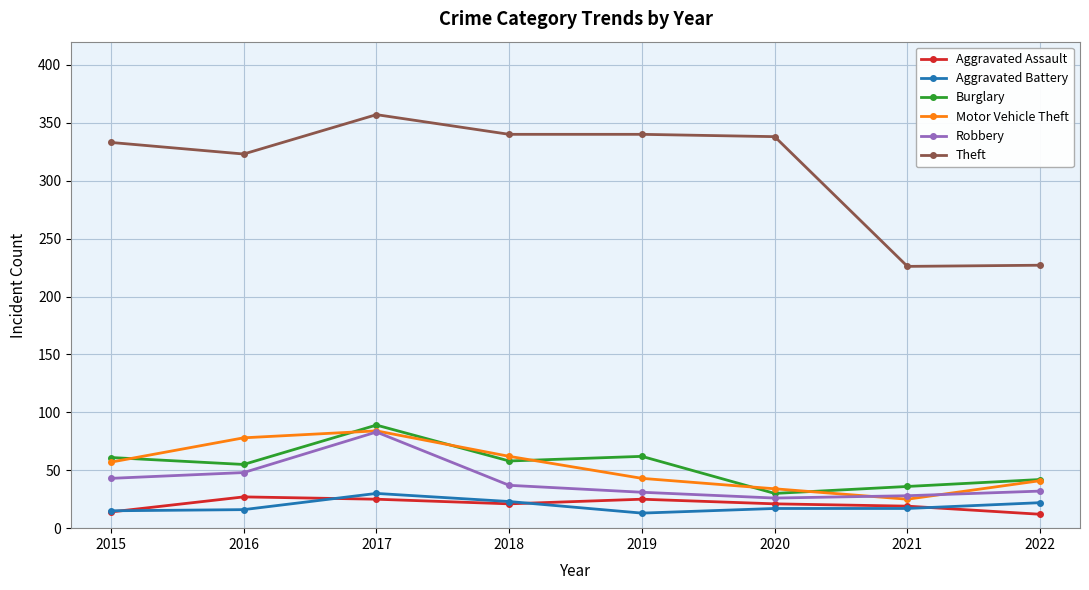

True or false: Theft has a value of 227 at 2022.

True